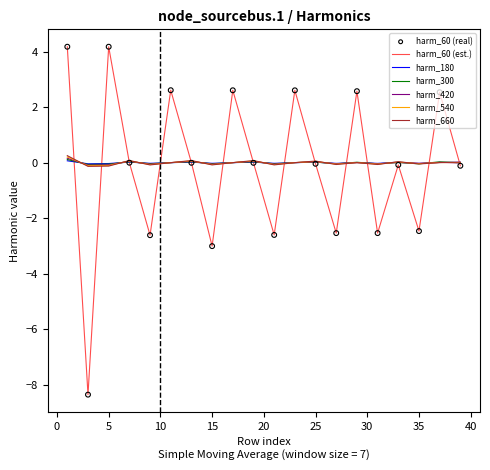

What is the smallest value displayed?

-8.4